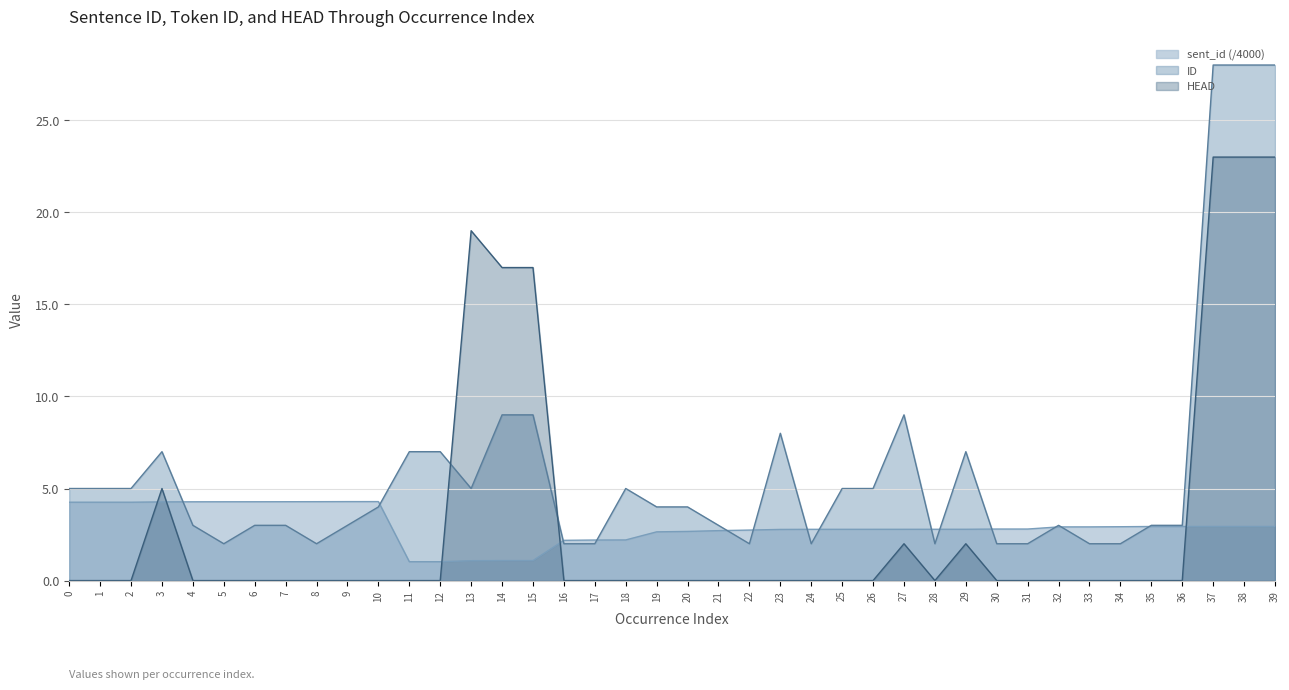

What is the difference between the ID values at 3 and 6?

4.0